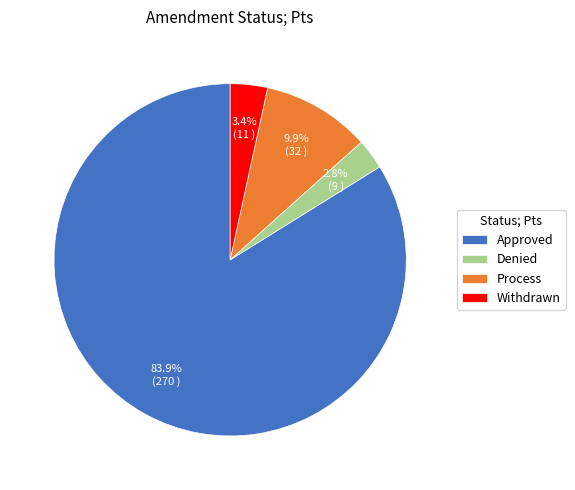

Does any single category account for the majority?

Yes